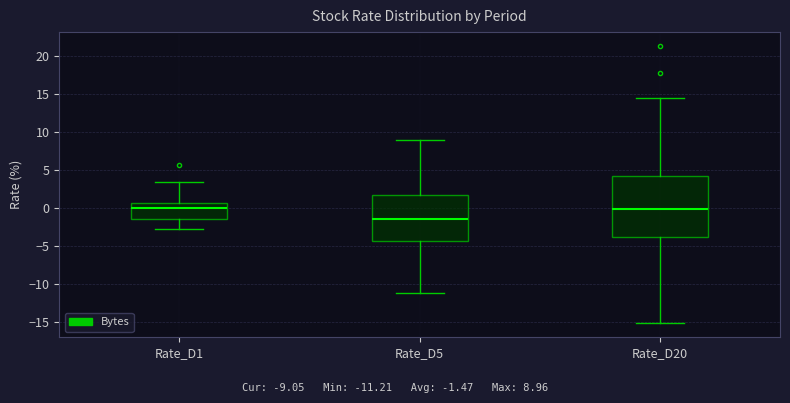

Which box is the tallest, from its lower edge to its upper edge?

Rate_D20